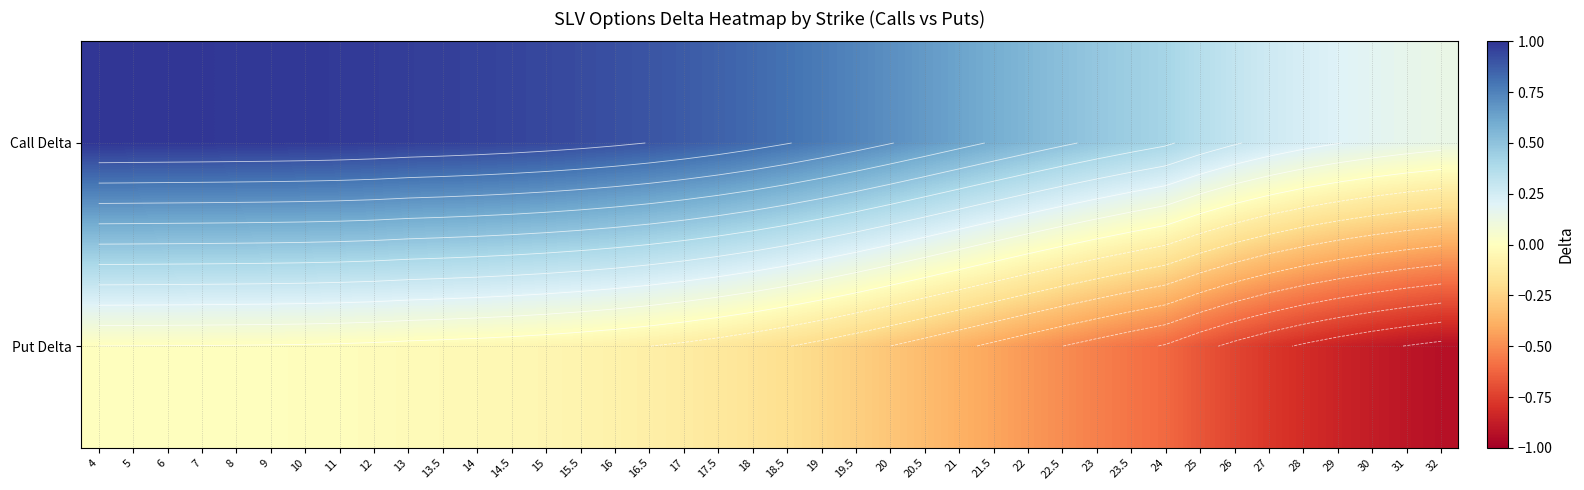

What is the total value across all series at 6?

1.0